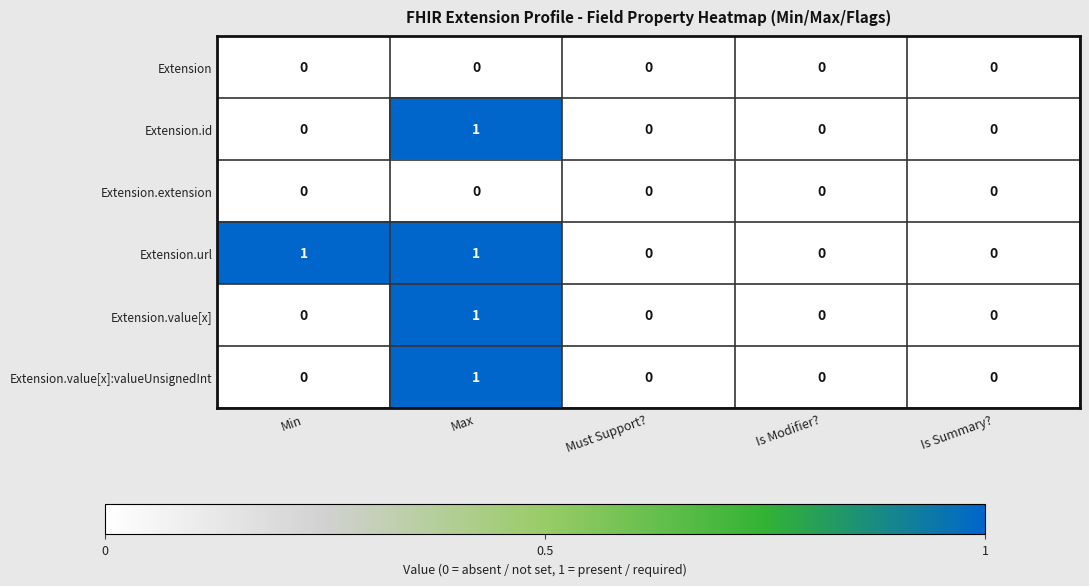

Which category has the highest value in the Extension.value[x]:valueUnsignedInt series?

Max